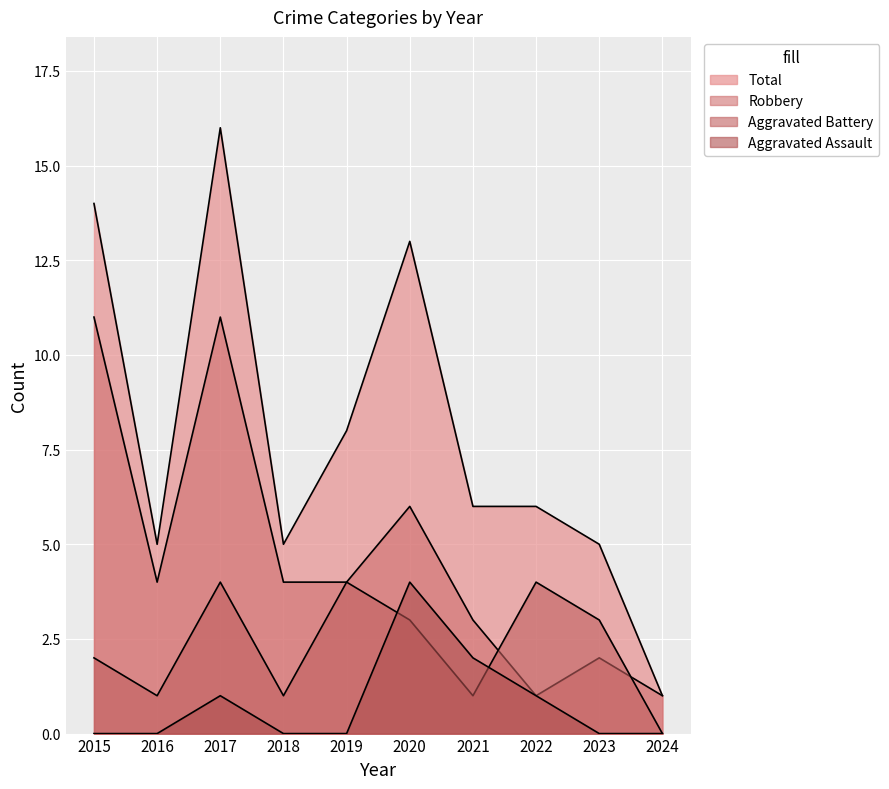

Which series has the largest range (max minus min)?

Total